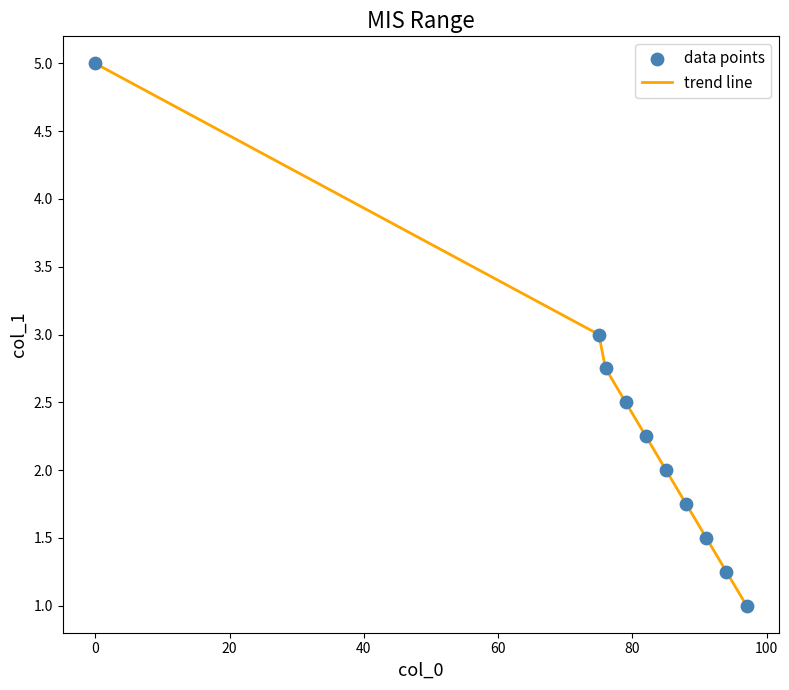

What is the difference between the maximum and minimum values?

4.0